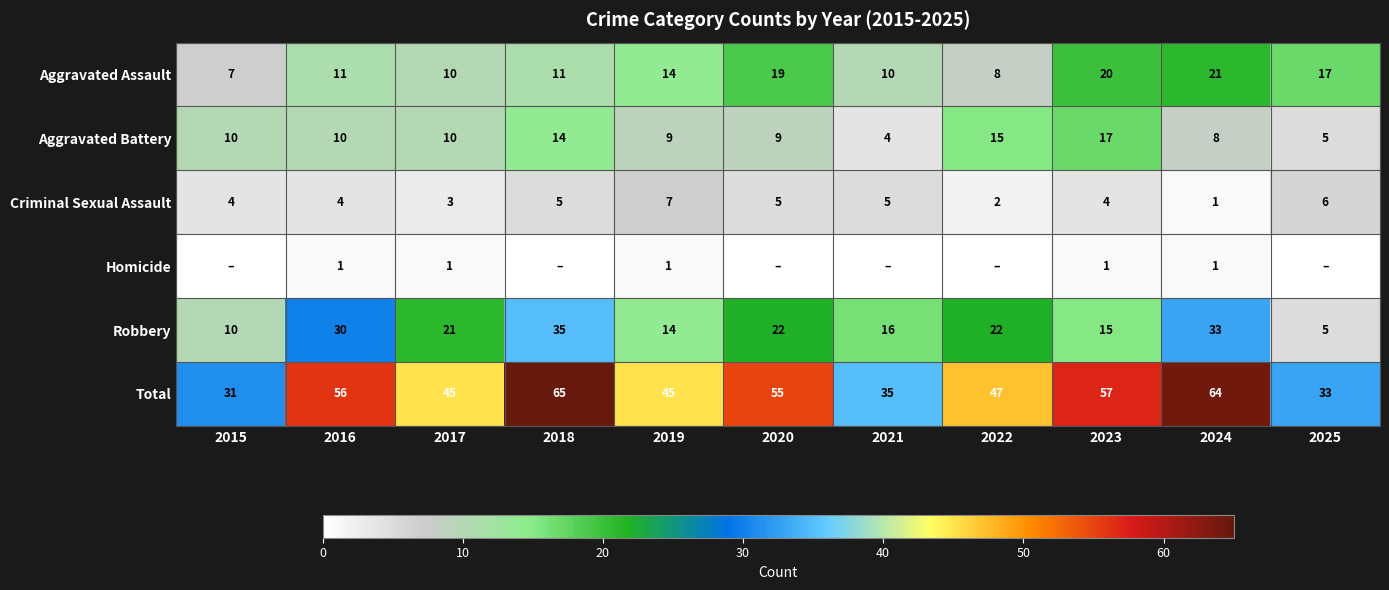

Rank the series at 2016 from highest to lowest value.

Total, Robbery, Aggravated Assault, Aggravated Battery, Criminal Sexual Assault, Homicide